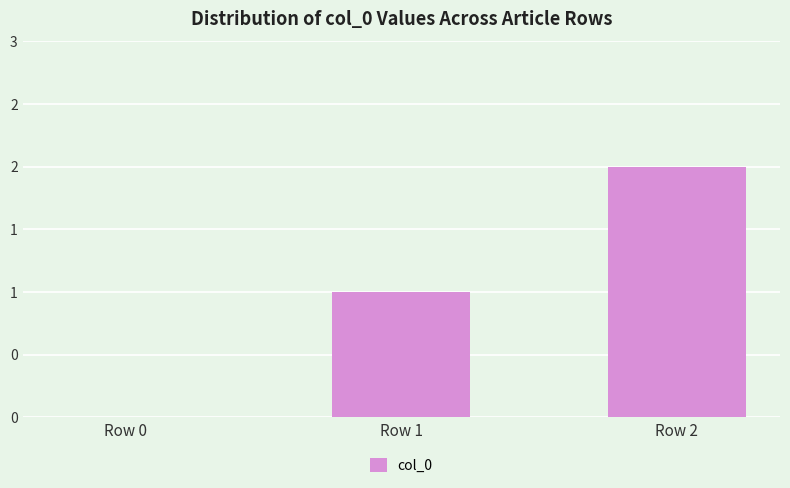

Are the bars horizontal?

No